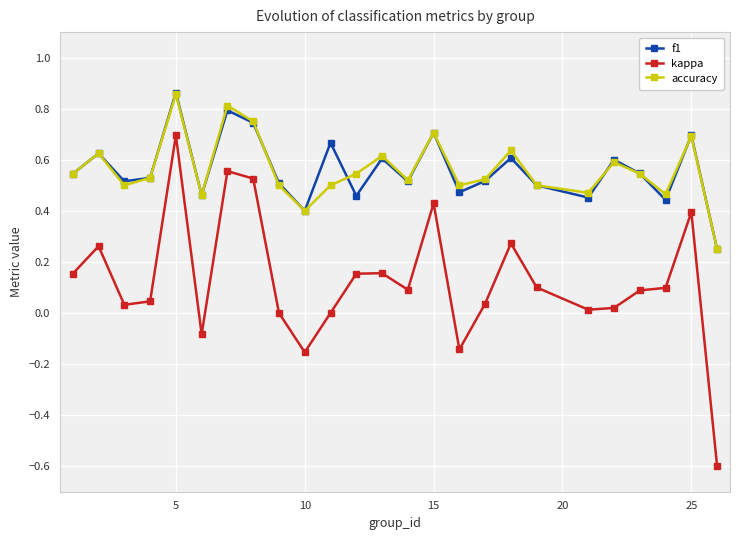

True or false: f1 has more than 2 points higher than both neighbors.

True